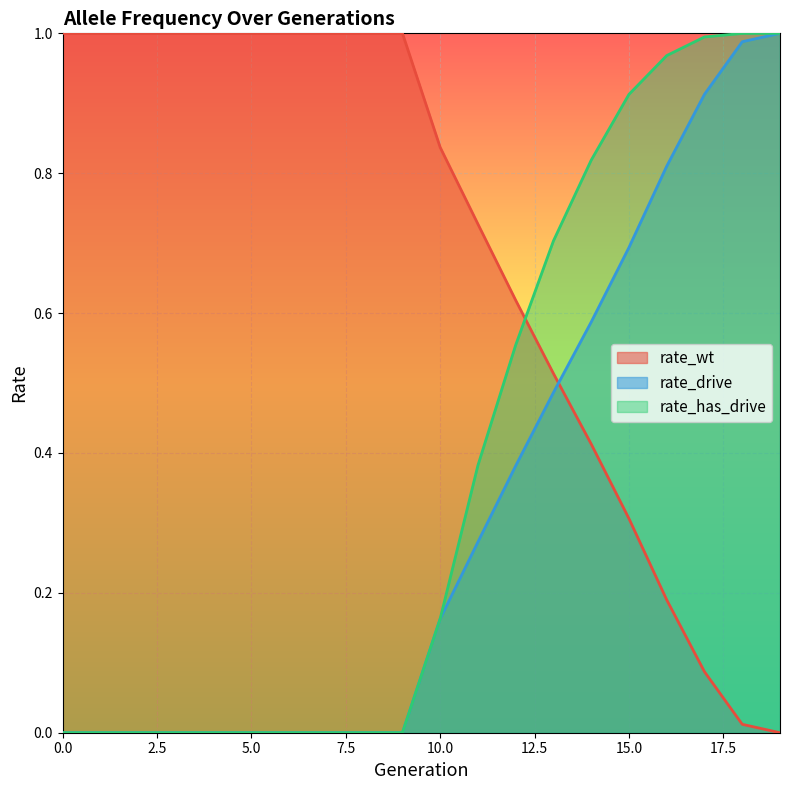

What is the total value across all series at 17?

2.0